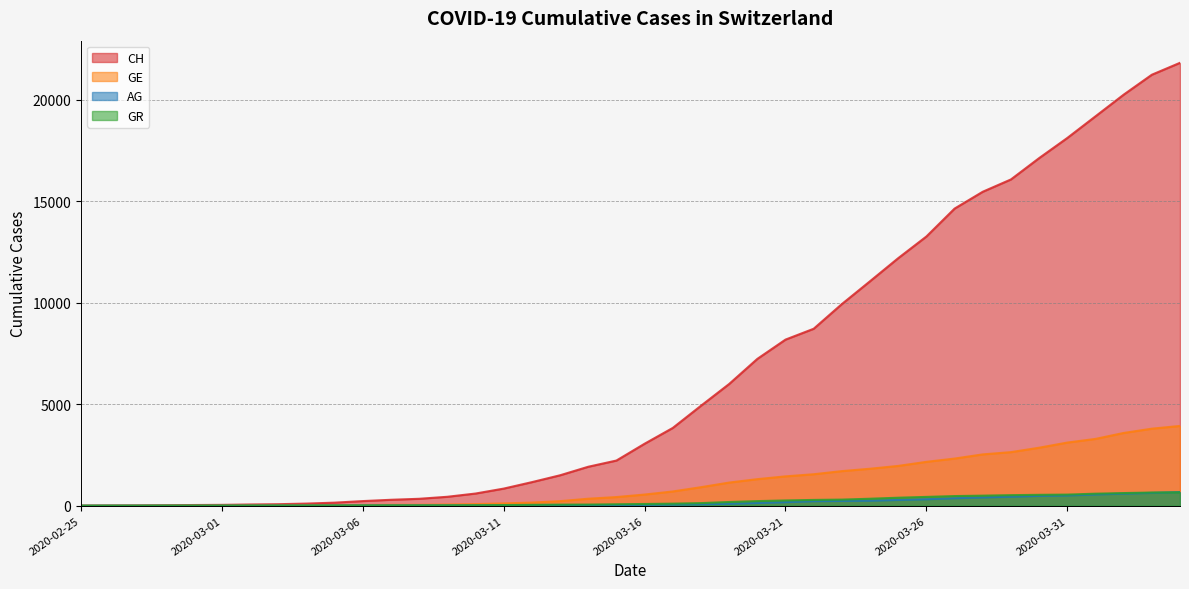

True or false: GE and GR intersect in this chart.

True